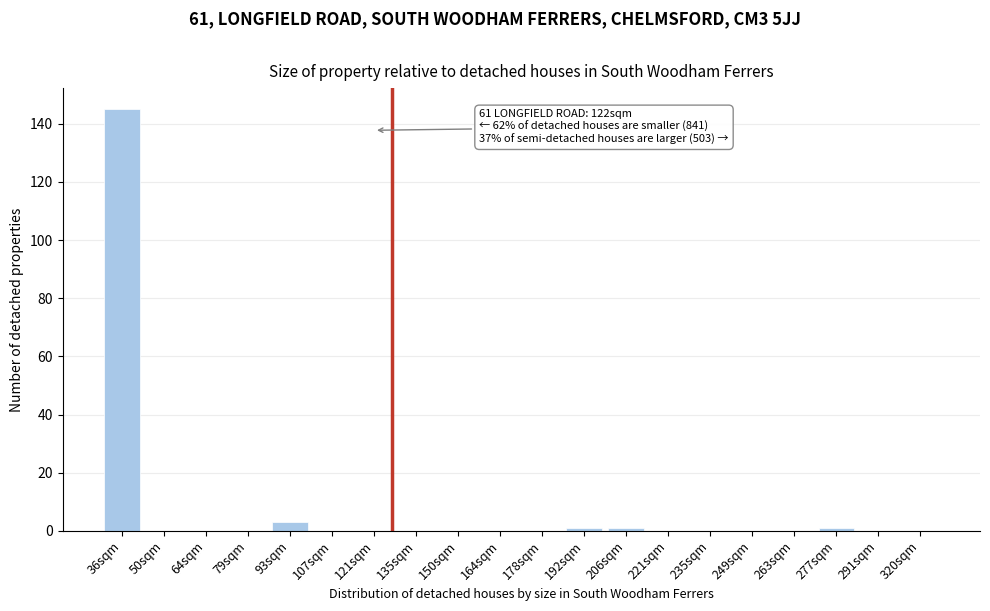

Reading left to right, what are all the values shown in this chart?

36sqm=145	50sqm=0	64sqm=0	79sqm=0	93sqm=3	107sqm=0	121sqm=0	135sqm=0	150sqm=0	164sqm=0	178sqm=0	192sqm=1	206sqm=1	221sqm=0	235sqm=0	249sqm=0	263sqm=0	277sqm=1	291sqm=0	320sqm=0